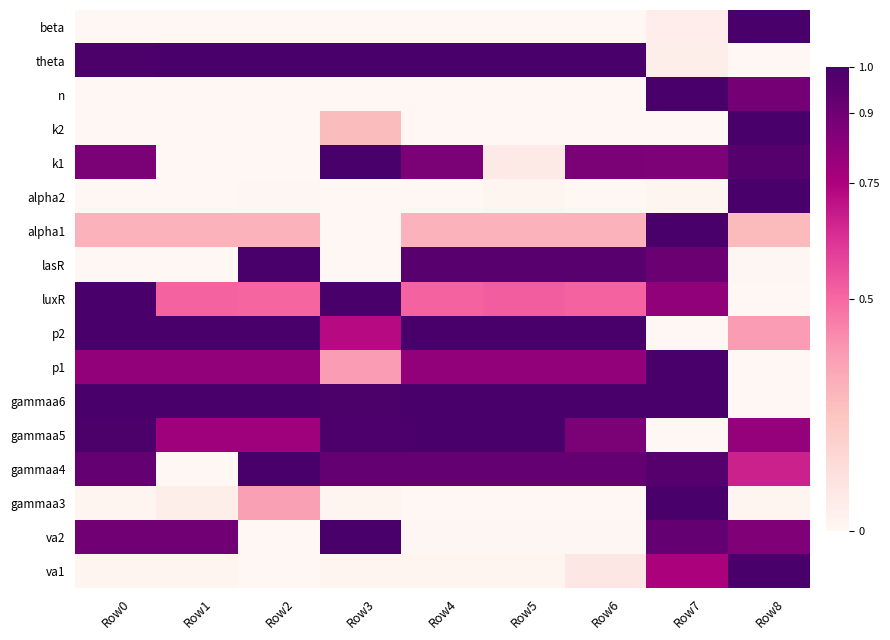

What is the difference between the highest and lowest values at Row1?

1.0